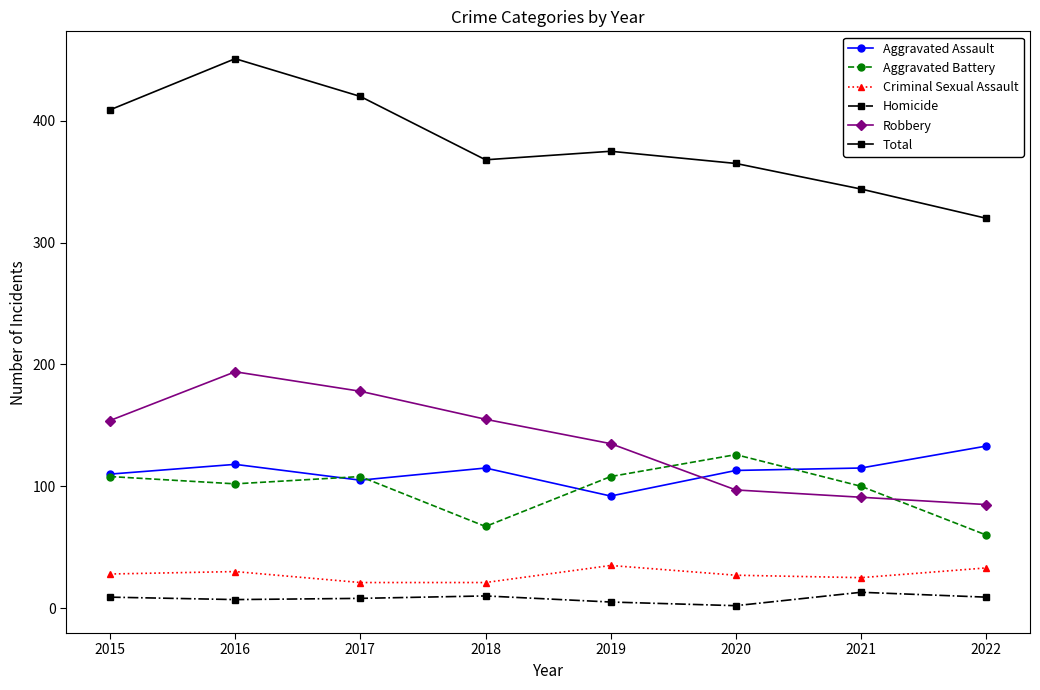

How many lines are shown in the chart?

6